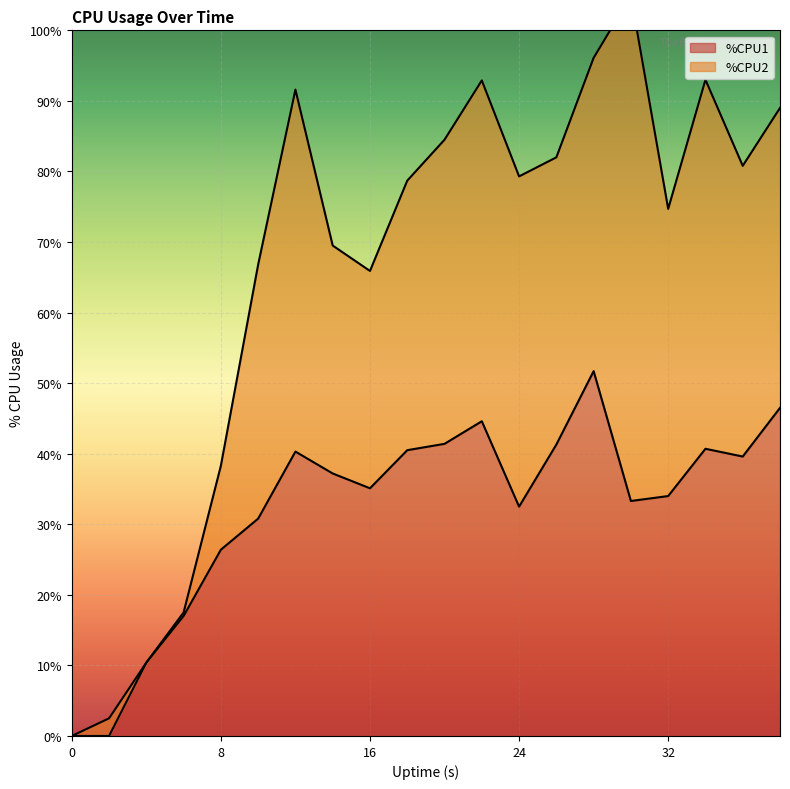

Count the number of values greater than 37.

10